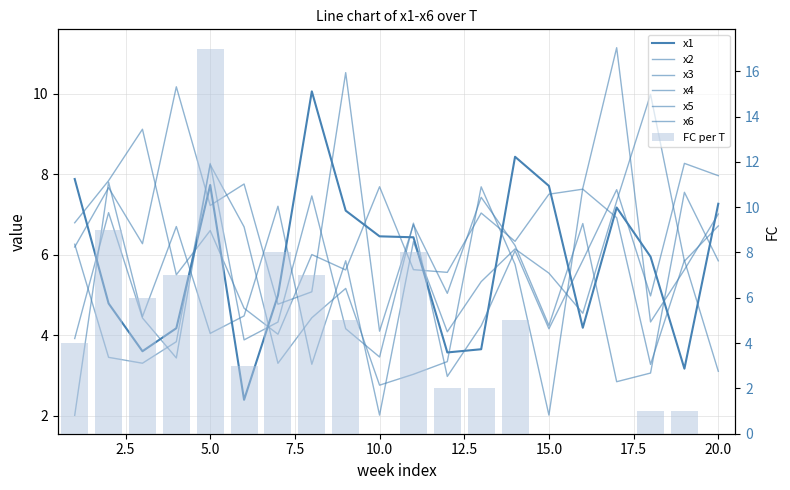

Which has a higher value, 20 or 12?

20